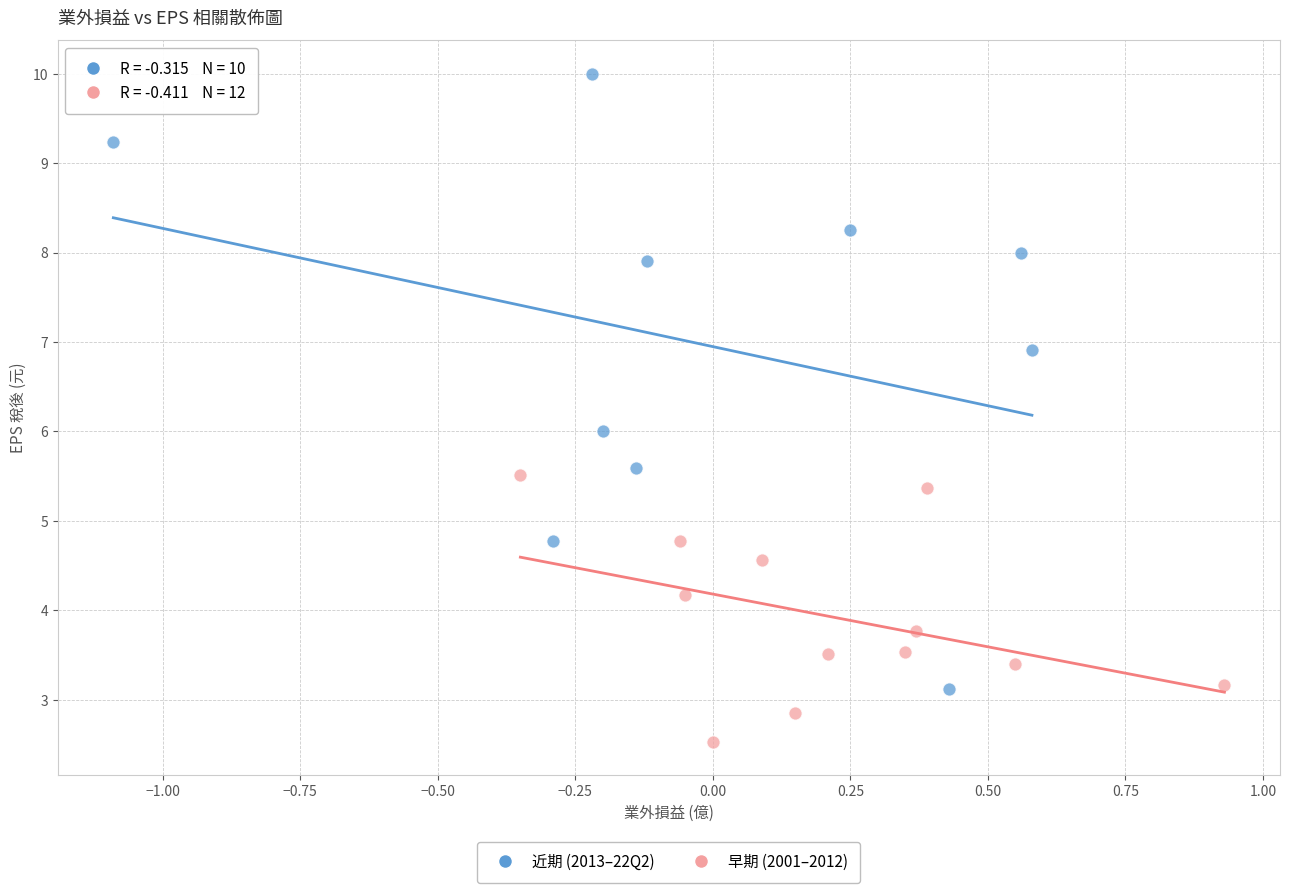

Which series has the largest Y range (max minus min)?

近期 (2013–22Q2)